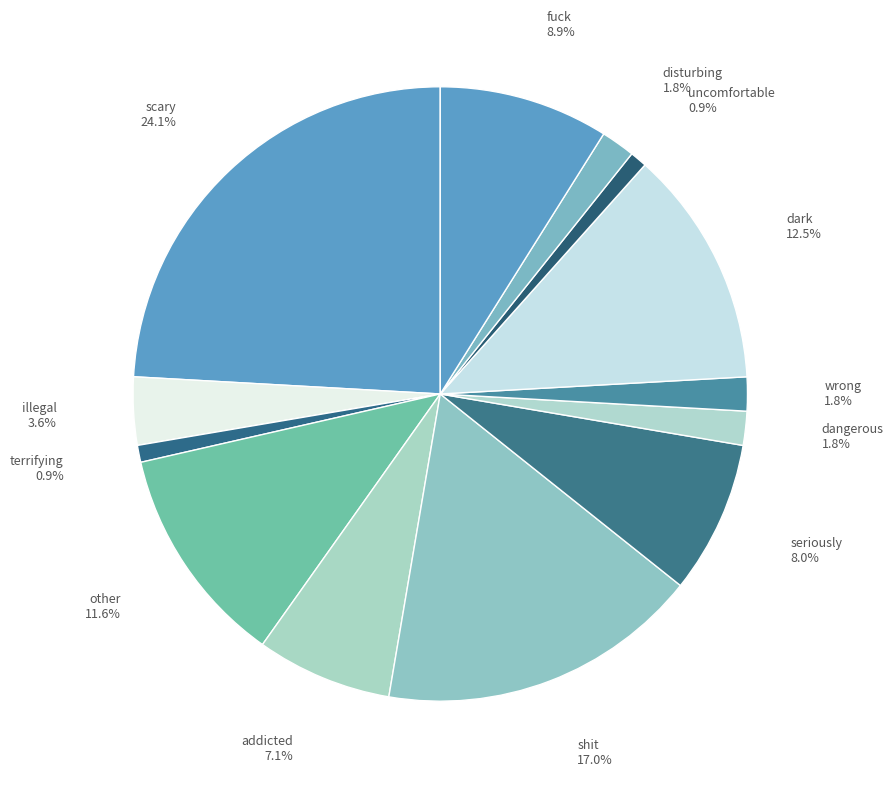

How many segments does this pie chart have?

13